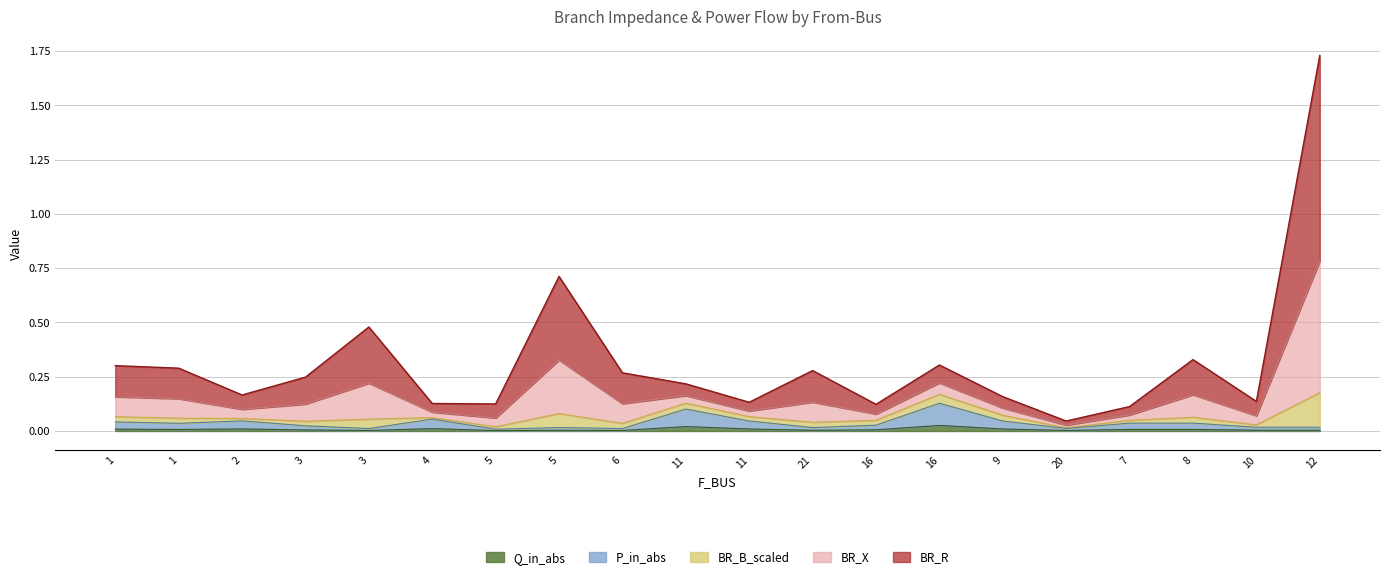

True or false: BR_B_scaled and Q_in_abs cross at least once.

False